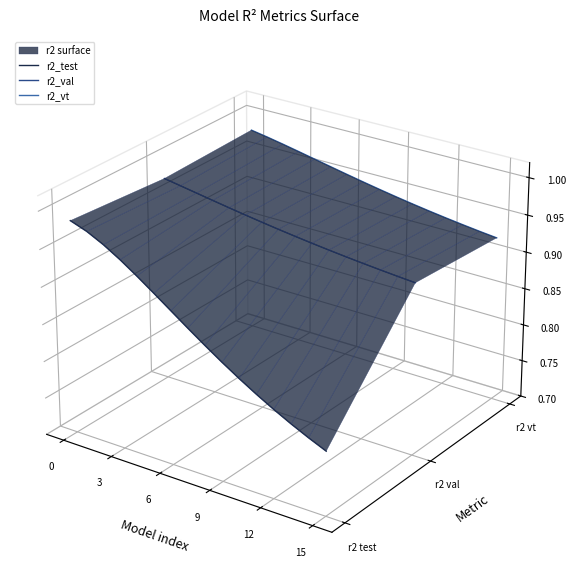

Is the value of r2_vt at 7 greater than the value of r2_val at 10?

Yes